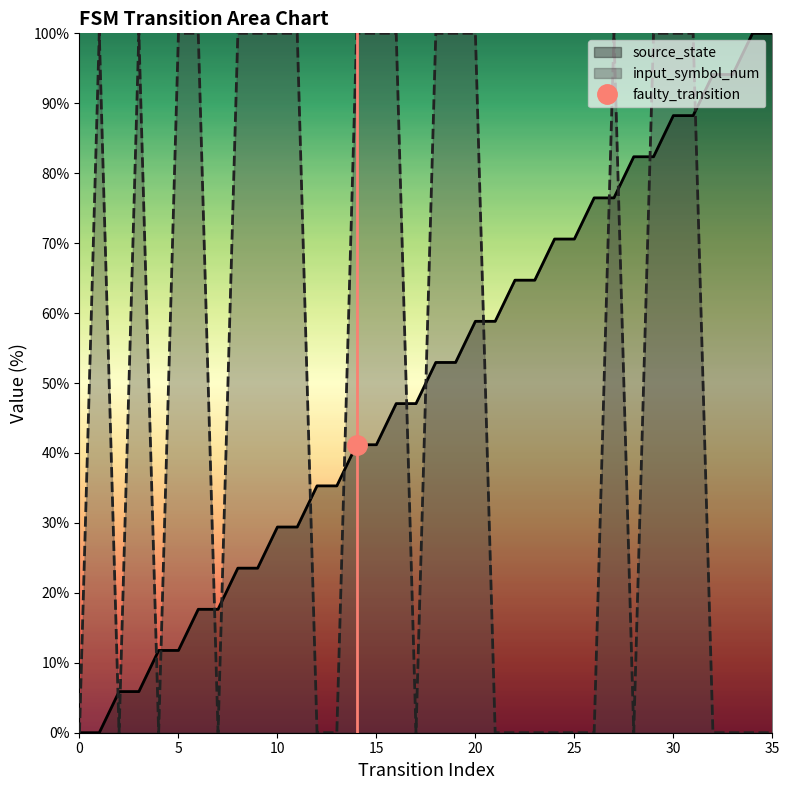

How many input_symbol_num values are between 0 and 100?

36